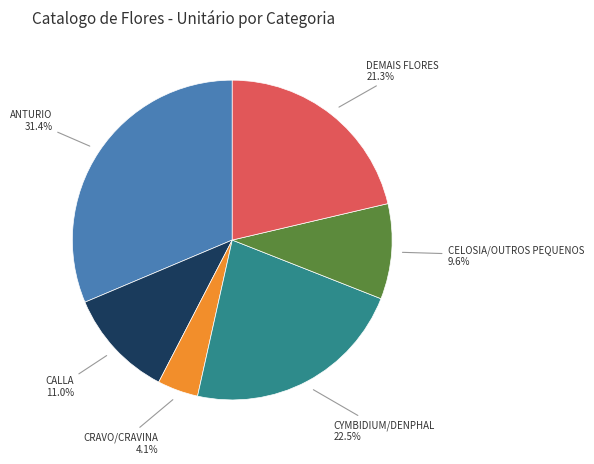

Is there a majority slice in this chart?

No